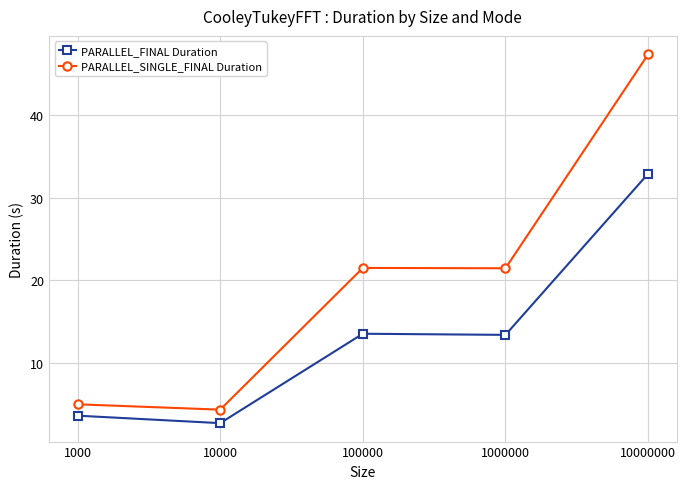

At how many categories does at least one series exceed 34?

1